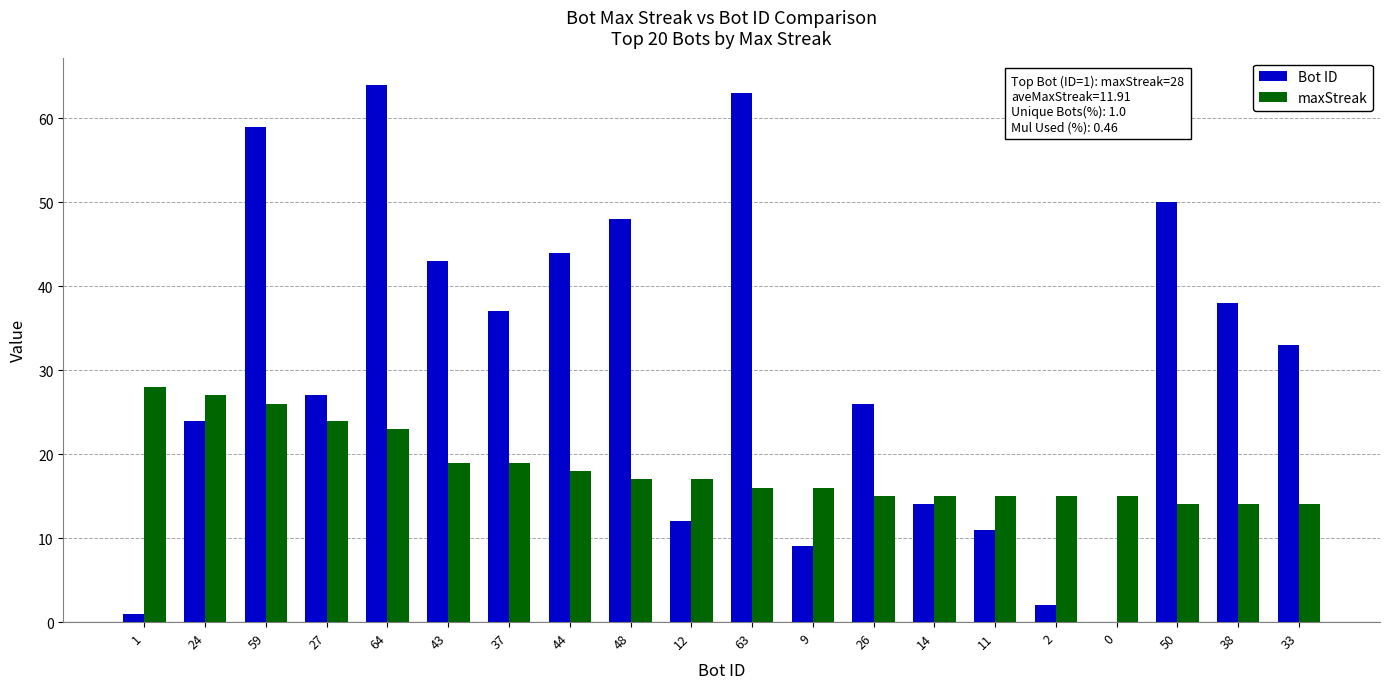

Which series has the widest spread of values?

Bot ID